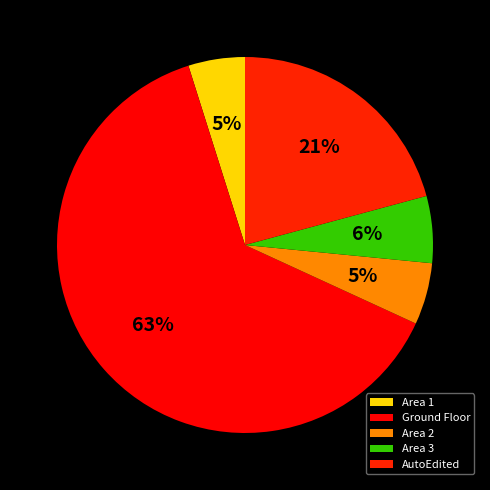

Count the number of slices in the pie.

5